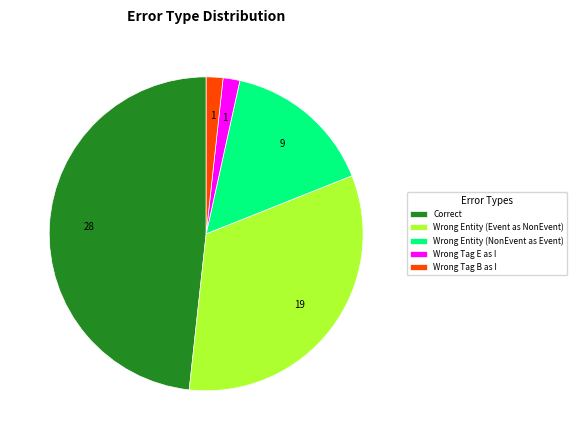

Do Wrong Entity (NonEvent as Event) and Wrong Entity (Event as NonEvent) together represent more than half of the pie?

No